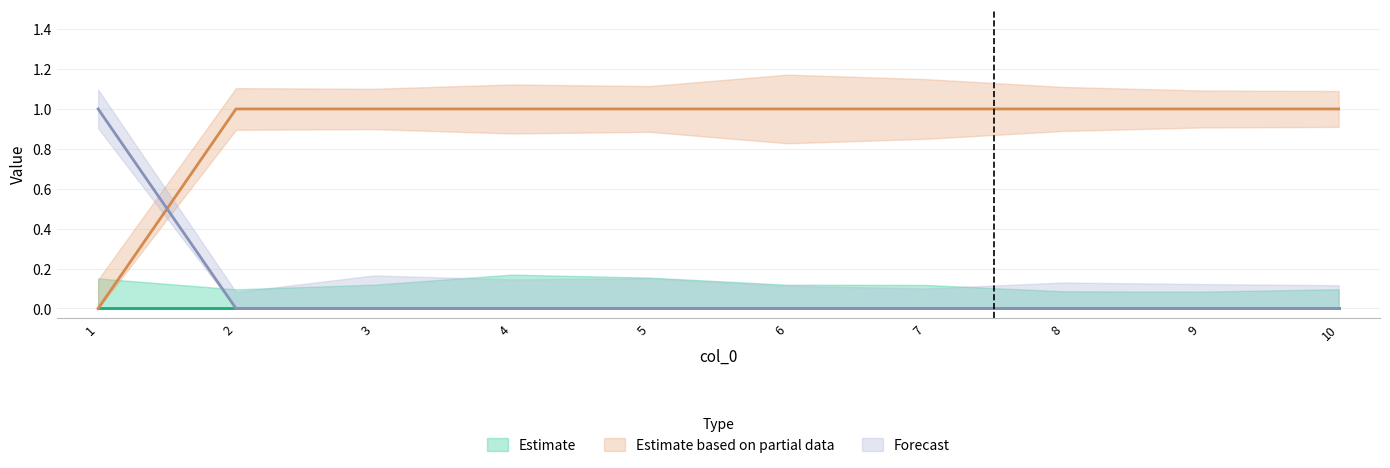

Where do 0 and 1 first cross each other?

1 and 2